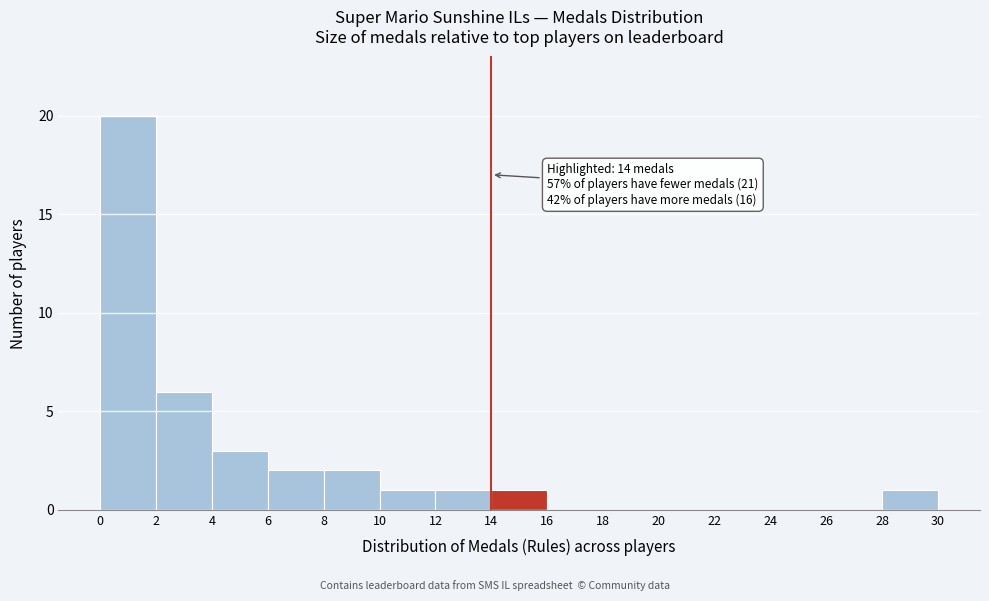

Which range on the x-axis has the tallest bar?

0 to 2